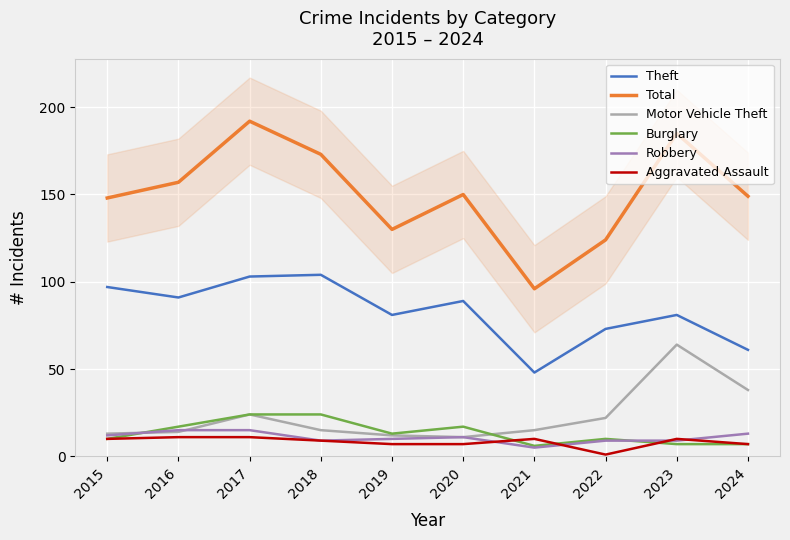

What is the difference between the Motor Vehicle Theft values at 2019 and 2017?

12